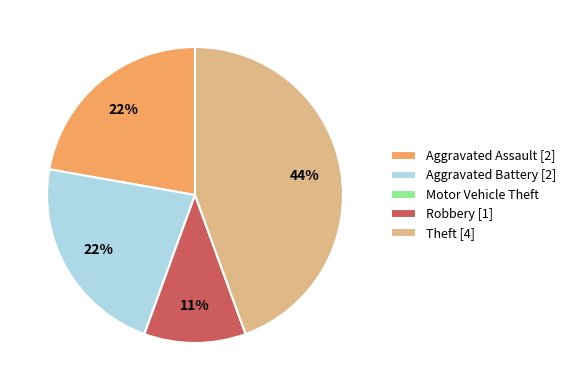

Does Aggravated Battery [2] account for over 50% of the chart?

No